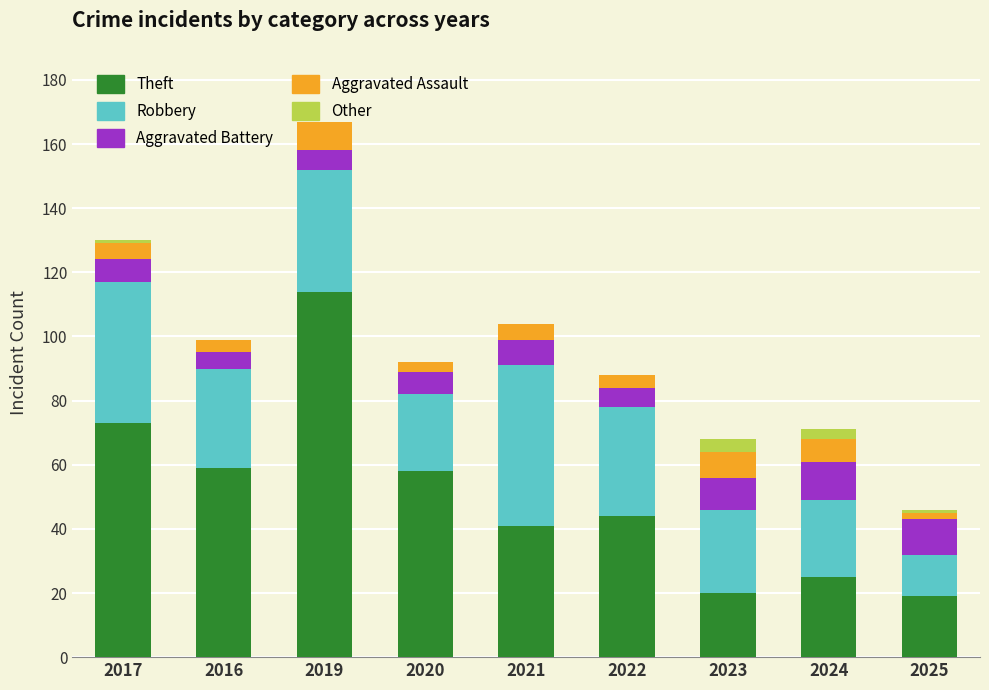

Is it true that Theft equals 73 at 2017?

True